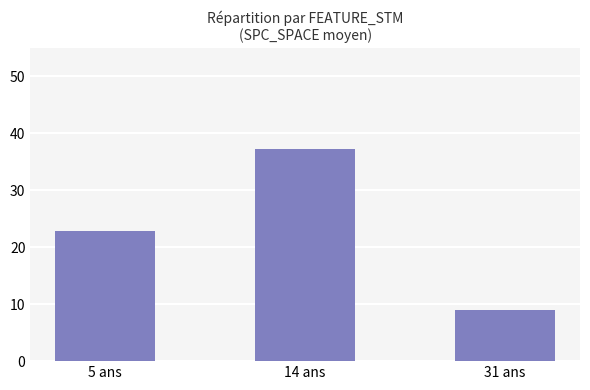

What is the label of the 2nd bar from the right?

14 ans